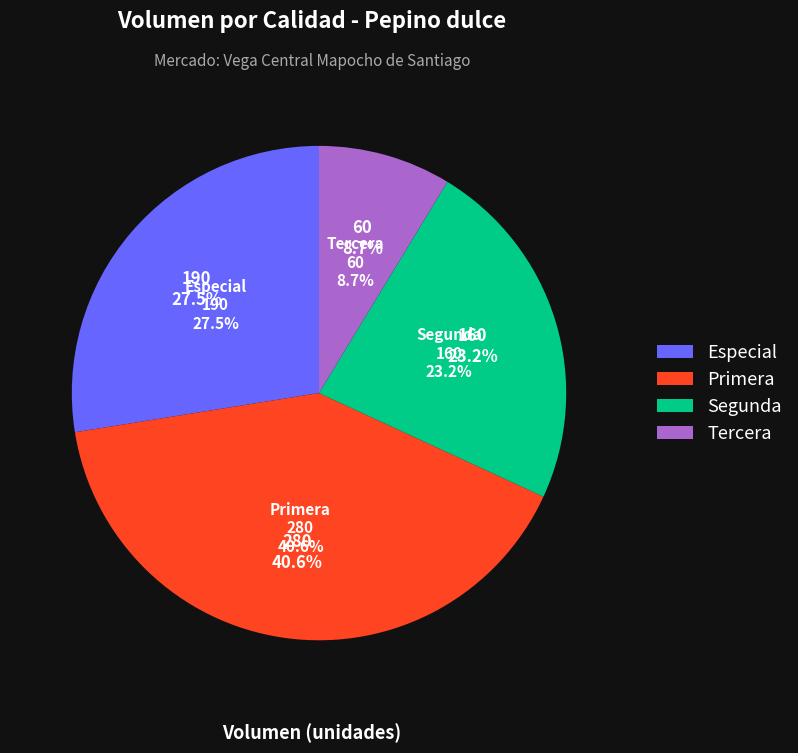

What is the change in value from Primera to Segunda?

-120